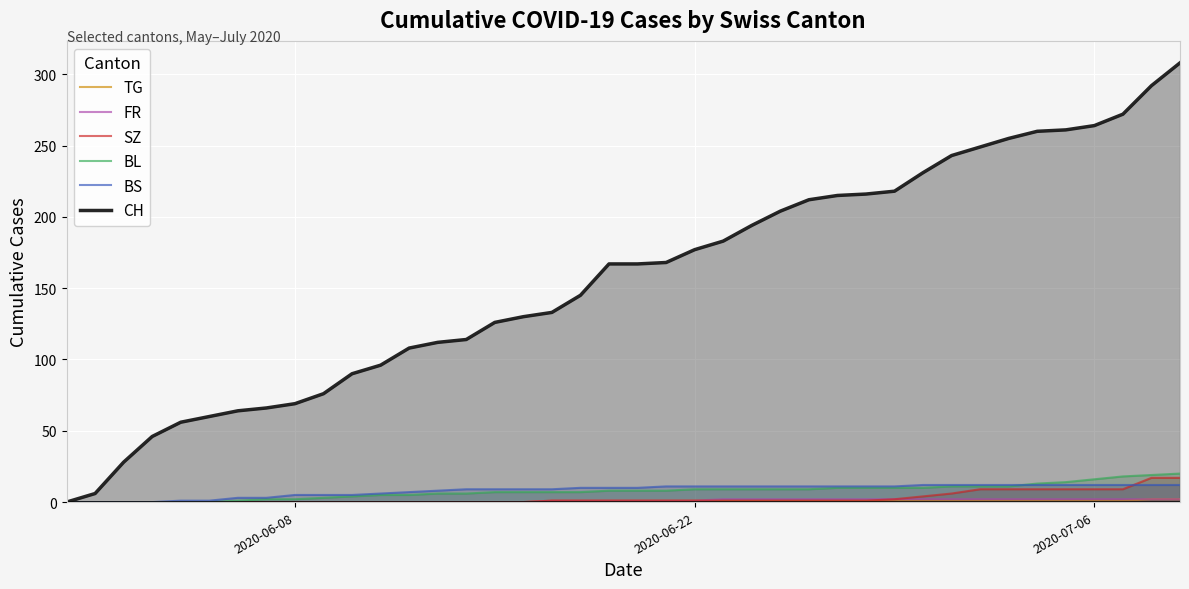

What is the maximum value shown in the chart?

308